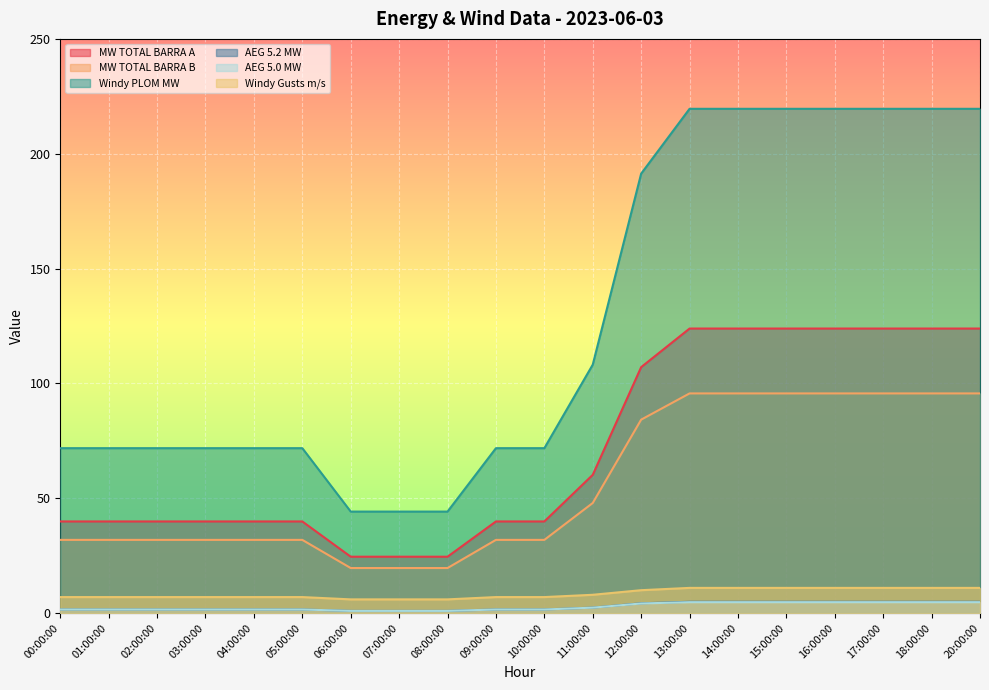

What position from the right is 04:00:00?

16